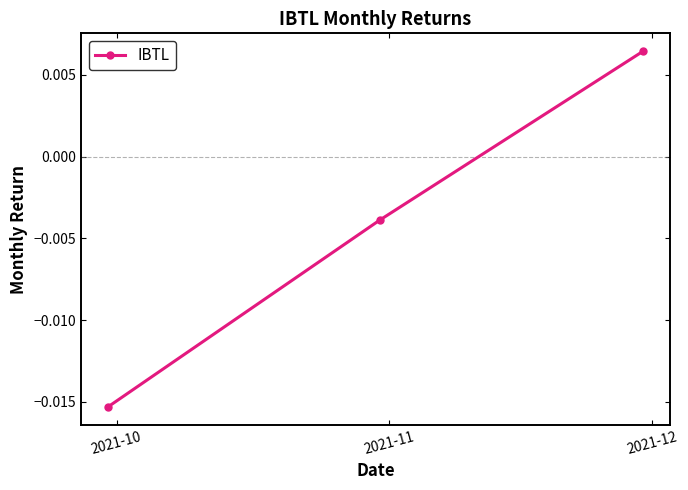

How many distinct data groups are displayed?

1